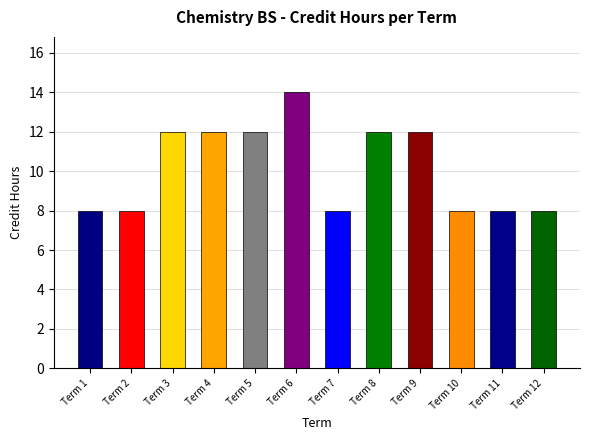

What is the value of the 2nd bar from the left?

8